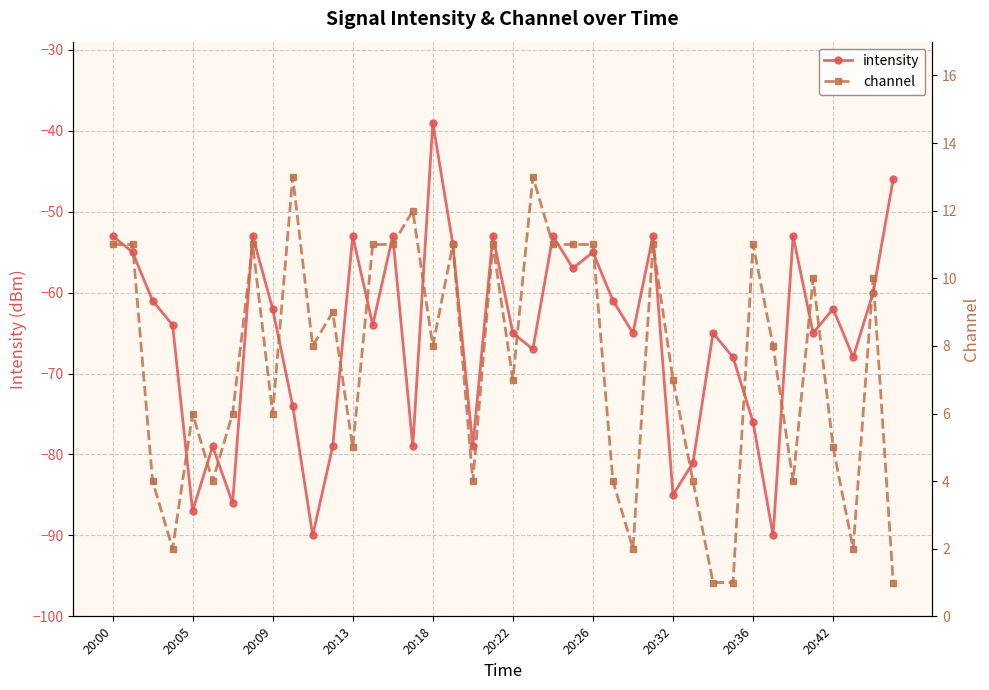

What is the average value of the channel series?

7